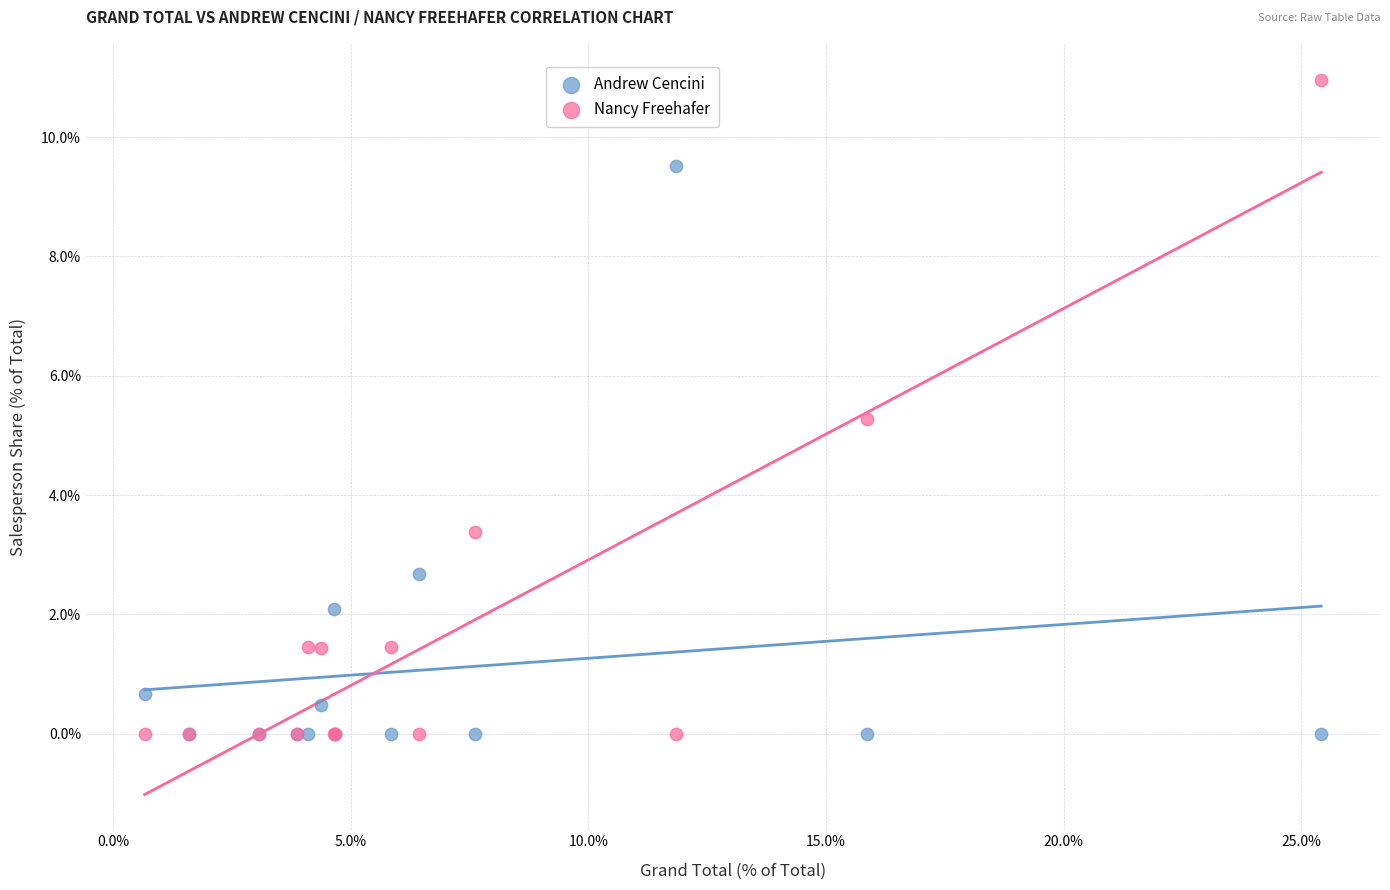

What are all the series names shown in the legend?

Andrew Cencini, Nancy Freehafer